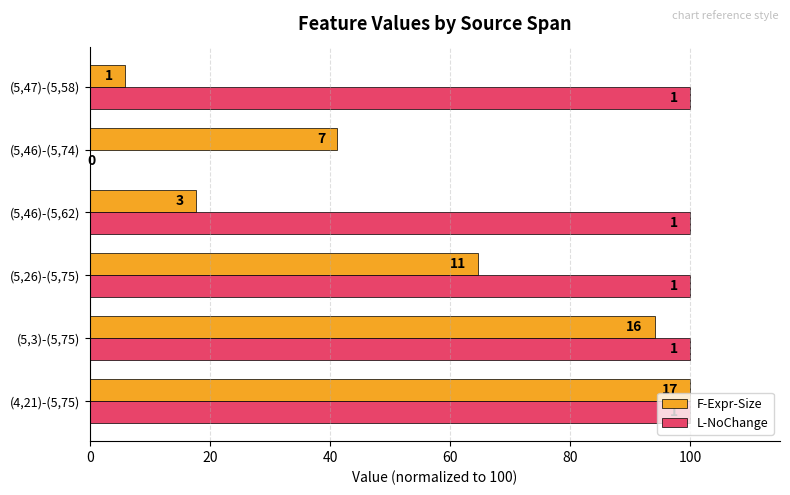

What are all the series names shown in the legend?

F-Expr-Size, L-NoChange